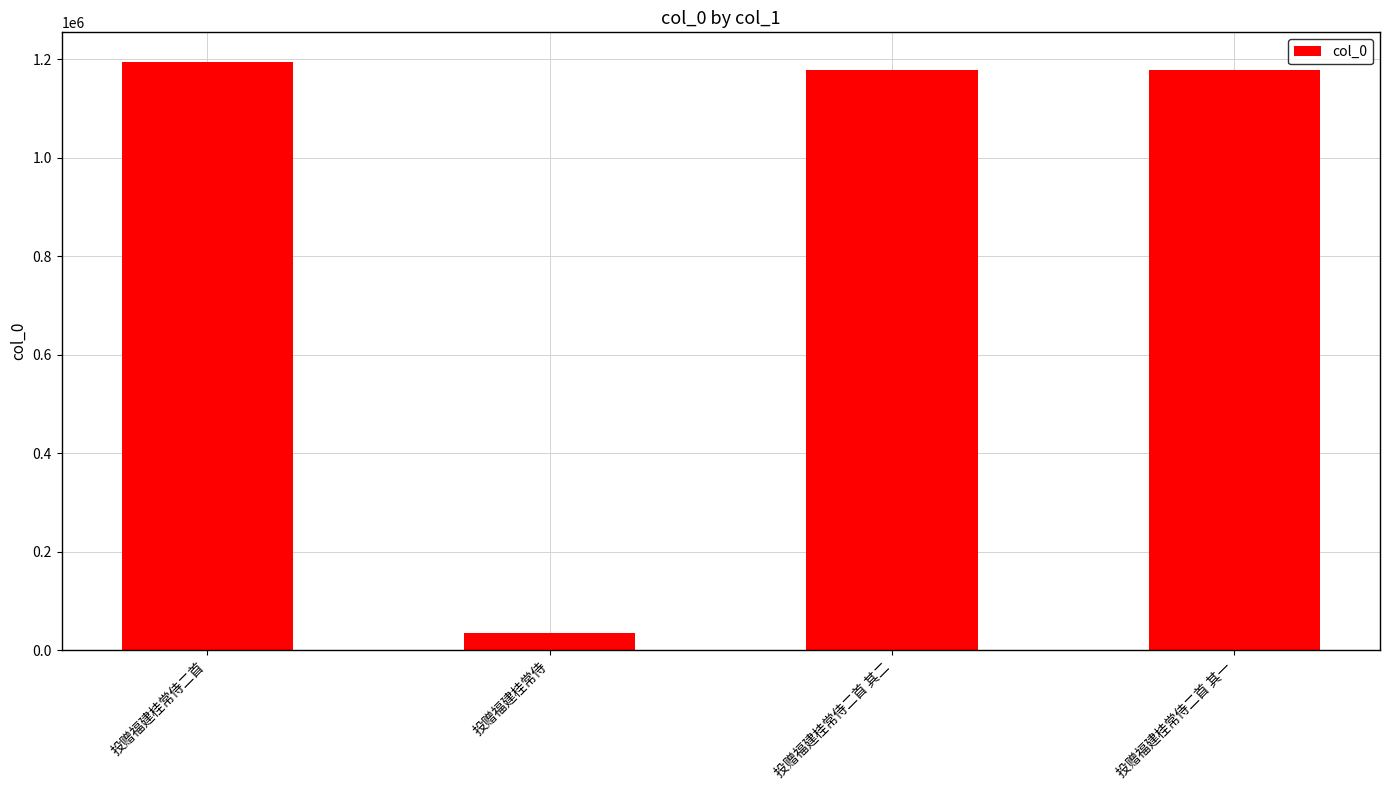

What is the label of the 3rd bar from the right?

投赠福建桂常侍